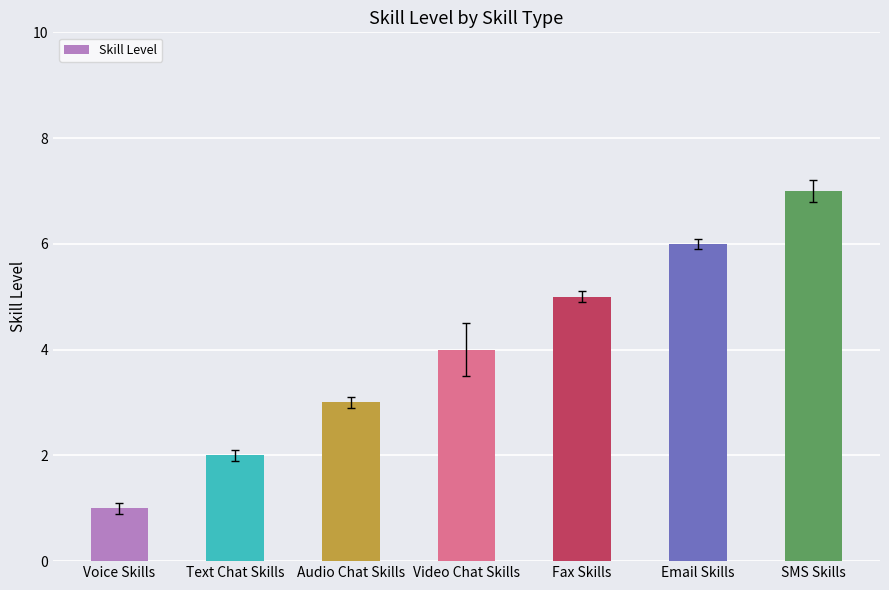

Which label corresponds to the largest value in the chart?

SMS Skills